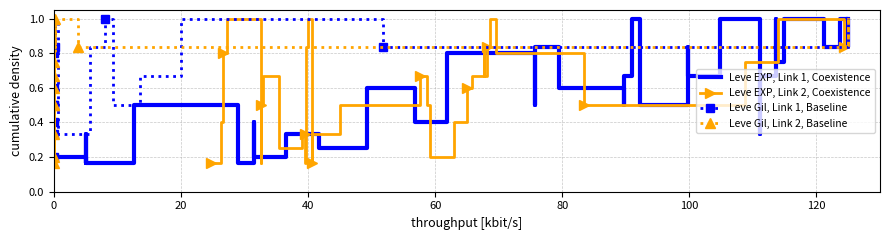

How many intersections are there between Leve Gil, Link 2, Baseline and Leve EXP, Link 2, Coexistence?

12